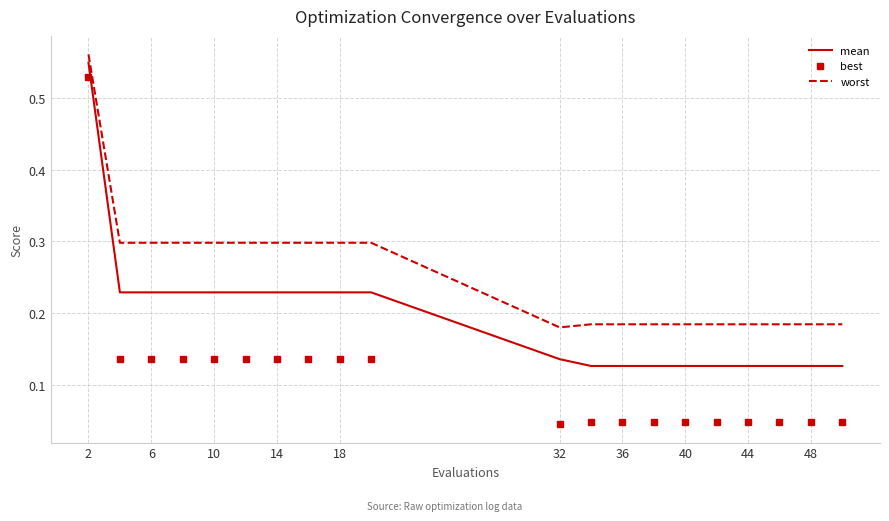

True or false: mean and worst intersect in this chart.

False